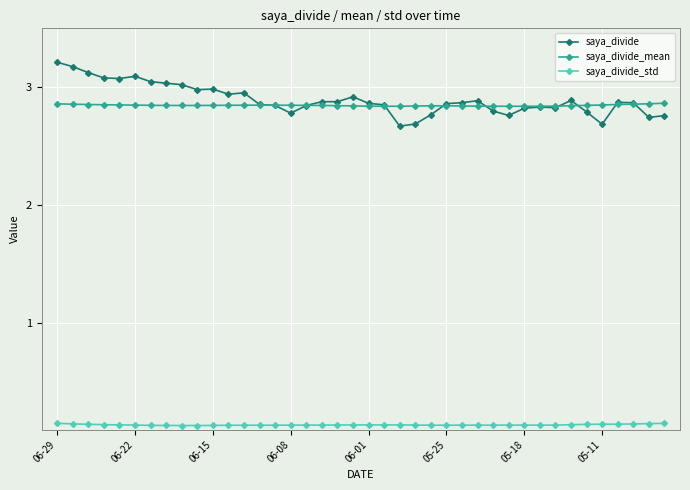

True or false: saya_divide_std and saya_divide intersect in this chart.

False